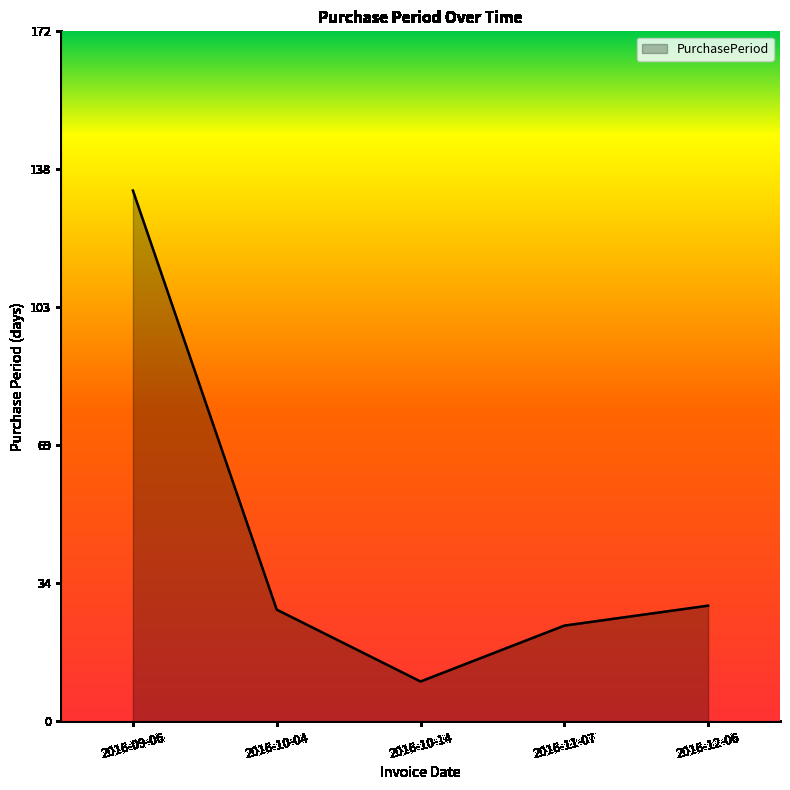

What position from the left is 2016-12-06?

5